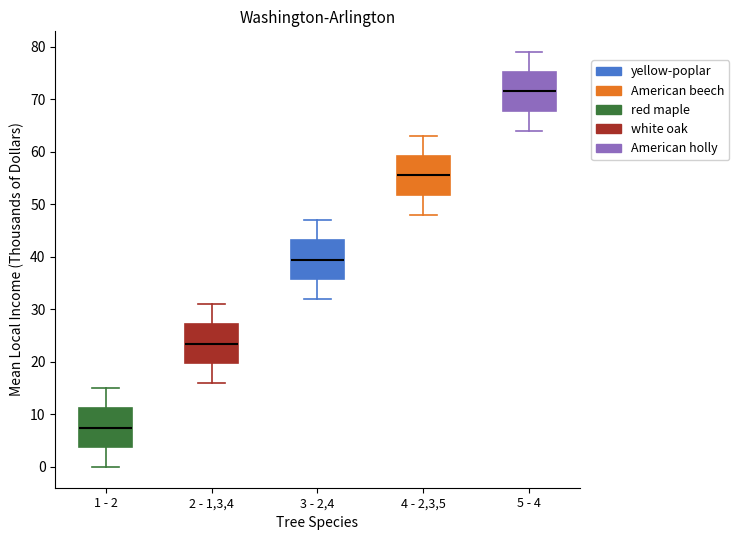

Where does the median line of the box for 3 - 2,4 sit on the y-axis? The values are not printed on the chart, so give them approximately, as read against the axis.

40